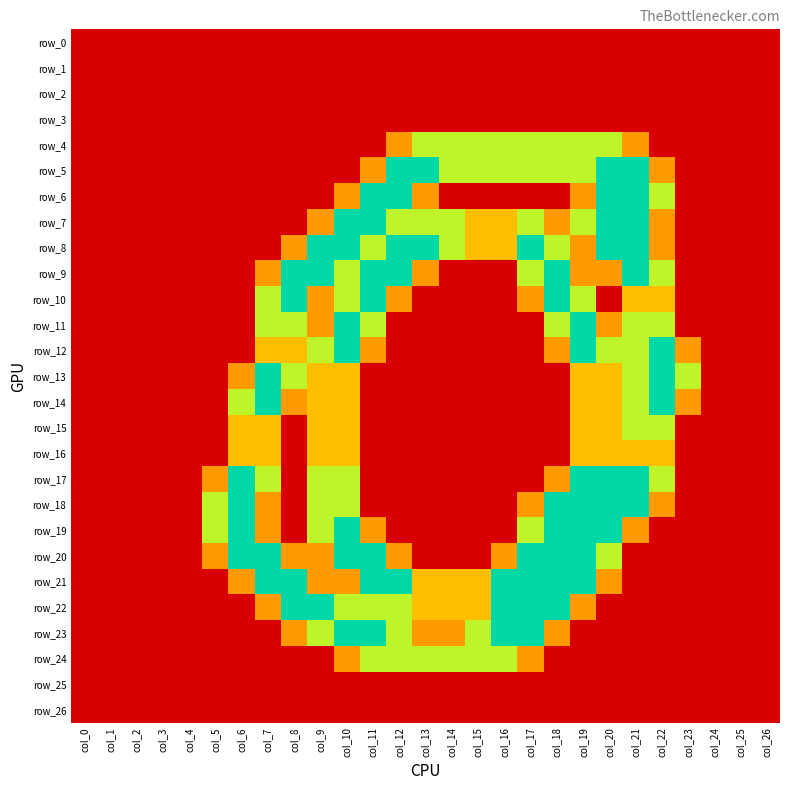

Reading left to right, list all the values displayed in this chart.

row_0: col_0=0.0	col_1=0.0	col_2=0.0	col_3=0.0	col_4=0.0	col_5=0.0	col_6=0.0	col_7=0.0	col_8=0.0	col_9=0.0	col_10=0.0	col_11=0.0	col_12=0.0	col_13=0.0	col_14=0.0	col_15=0.0	col_16=0.0	col_17=0.0	col_18=0.0	col_19=0.0	col_20=0.0	col_21=0.0	col_22=0.0	col_23=0.0	col_24=0.0	col_25=0.0	col_26=0.0
row_1: col_0=0.0	col_1=0.0	col_2=0.0	col_3=0.0	col_4=0.0	col_5=0.0	col_6=0.0	col_7=0.0	col_8=0.0	col_9=0.0	col_10=0.0	col_11=0.0	col_12=0.0	col_13=0.0	col_14=0.0	col_15=0.0	col_16=0.0	col_17=0.0	col_18=0.0	col_19=0.0	col_20=0.0	col_21=0.0	col_22=0.0	col_23=0.0	col_24=0.0	col_25=0.0	col_26=0.0
row_2: col_0=0.0	col_1=0.0	col_2=0.0	col_3=0.0	col_4=0.0	col_5=0.0	col_6=0.0	col_7=0.0	col_8=0.0	col_9=0.0	col_10=0.0	col_11=0.0	col_12=0.0	col_13=0.0	col_14=0.0	col_15=0.0	col_16=0.0	col_17=0.0	col_18=0.0	col_19=0.0	col_20=0.0	col_21=0.0	col_22=0.0	col_23=0.0	col_24=0.0	col_25=0.0	col_26=0.0
row_3: col_0=0.0	col_1=0.0	col_2=0.0	col_3=0.0	col_4=0.0	col_5=0.0	col_6=0.0	col_7=0.0	col_8=0.0	col_9=0.0	col_10=0.0	col_11=0.0	col_12=0.0	col_13=0.0	col_14=0.0	col_15=0.0	col_16=0.0	col_17=0.0	col_18=0.0	col_19=0.0	col_20=0.0	col_21=0.0	col_22=0.0	col_23=0.0	col_24=0.0	col_25=0.0	col_26=0.0
row_4: col_0=0.0	col_1=0.0	col_2=0.0	col_3=0.0	col_4=0.0	col_5=0.0	col_6=0.0	col_7=0.0	col_8=0.0	col_9=0.0	col_10=0.0	col_11=0.0	col_12=0.8	col_13=1.5	col_14=1.5	col_15=1.5	col_16=1.5	col_17=1.5	col_18=1.5	col_19=1.5	col_20=1.5	col_21=0.8	col_22=0.0	col_23=0.0	col_24=0.0	col_25=0.0	col_26=0.0
row_5: col_0=0.0	col_1=0.0	col_2=0.0	col_3=0.0	col_4=0.0	col_5=0.0	col_6=0.0	col_7=0.0	col_8=0.0	col_9=0.0	col_10=0.0	col_11=0.8	col_12=2.0	col_13=2.0	col_14=1.5	col_15=1.5	col_16=1.5	col_17=1.5	col_18=1.5	col_19=1.5	col_20=2.0	col_21=2.0	col_22=0.8	col_23=0.0	col_24=0.0	col_25=0.0	col_26=0.0
row_6: col_0=0.0	col_1=0.0	col_2=0.0	col_3=0.0	col_4=0.0	col_5=0.0	col_6=0.0	col_7=0.0	col_8=0.0	col_9=0.0	col_10=0.8	col_11=2.0	col_12=2.0	col_13=0.8	col_14=0.0	col_15=0.0	col_16=0.0	col_17=0.0	col_18=0.0	col_19=0.8	col_20=2.0	col_21=2.0	col_22=1.5	col_23=0.0	col_24=0.0	col_25=0.0	col_26=0.0
row_7: col_0=0.0	col_1=0.0	col_2=0.0	col_3=0.0	col_4=0.0	col_5=0.0	col_6=0.0	col_7=0.0	col_8=0.0	col_9=0.8	col_10=2.0	col_11=2.0	col_12=1.5	col_13=1.5	col_14=1.5	col_15=1.0	col_16=1.0	col_17=1.5	col_18=0.8	col_19=1.5	col_20=2.0	col_21=2.0	col_22=0.8	col_23=0.0	col_24=0.0	col_25=0.0	col_26=0.0
row_8: col_0=0.0	col_1=0.0	col_2=0.0	col_3=0.0	col_4=0.0	col_5=0.0	col_6=0.0	col_7=0.0	col_8=0.8	col_9=2.0	col_10=2.0	col_11=1.5	col_12=2.0	col_13=2.0	col_14=1.5	col_15=1.0	col_16=1.0	col_17=2.0	col_18=1.5	col_19=0.8	col_20=2.0	col_21=2.0	col_22=0.8	col_23=0.0	col_24=0.0	col_25=0.0	col_26=0.0
row_9: col_0=0.0	col_1=0.0	col_2=0.0	col_3=0.0	col_4=0.0	col_5=0.0	col_6=0.0	col_7=0.8	col_8=2.0	col_9=2.0	col_10=1.5	col_11=2.0	col_12=2.0	col_13=0.8	col_14=0.0	col_15=0.0	col_16=0.0	col_17=1.5	col_18=2.0	col_19=0.8	col_20=0.8	col_21=2.0	col_22=1.5	col_23=0.0	col_24=0.0	col_25=0.0	col_26=0.0
row_10: col_0=0.0	col_1=0.0	col_2=0.0	col_3=0.0	col_4=0.0	col_5=0.0	col_6=0.0	col_7=1.5	col_8=2.0	col_9=0.8	col_10=1.5	col_11=2.0	col_12=0.8	col_13=0.0	col_14=0.0	col_15=0.0	col_16=0.0	col_17=0.8	col_18=2.0	col_19=1.5	col_20=0.0	col_21=1.0	col_22=1.0	col_23=0.0	col_24=0.0	col_25=0.0	col_26=0.0
row_11: col_0=0.0	col_1=0.0	col_2=0.0	col_3=0.0	col_4=0.0	col_5=0.0	col_6=0.0	col_7=1.5	col_8=1.5	col_9=0.8	col_10=2.0	col_11=1.5	col_12=0.0	col_13=0.0	col_14=0.0	col_15=0.0	col_16=0.0	col_17=0.0	col_18=1.5	col_19=2.0	col_20=0.8	col_21=1.5	col_22=1.5	col_23=0.0	col_24=0.0	col_25=0.0	col_26=0.0
row_12: col_0=0.0	col_1=0.0	col_2=0.0	col_3=0.0	col_4=0.0	col_5=0.0	col_6=0.0	col_7=1.0	col_8=1.0	col_9=1.5	col_10=2.0	col_11=0.8	col_12=0.0	col_13=0.0	col_14=0.0	col_15=0.0	col_16=0.0	col_17=0.0	col_18=0.8	col_19=2.0	col_20=1.5	col_21=1.5	col_22=2.0	col_23=0.8	col_24=0.0	col_25=0.0	col_26=0.0
row_13: col_0=0.0	col_1=0.0	col_2=0.0	col_3=0.0	col_4=0.0	col_5=0.0	col_6=0.8	col_7=2.0	col_8=1.5	col_9=1.0	col_10=1.0	col_11=0.0	col_12=0.0	col_13=0.0	col_14=0.0	col_15=0.0	col_16=0.0	col_17=0.0	col_18=0.0	col_19=1.0	col_20=1.0	col_21=1.5	col_22=2.0	col_23=1.5	col_24=0.0	col_25=0.0	col_26=0.0
row_14: col_0=0.0	col_1=0.0	col_2=0.0	col_3=0.0	col_4=0.0	col_5=0.0	col_6=1.5	col_7=2.0	col_8=0.8	col_9=1.0	col_10=1.0	col_11=0.0	col_12=0.0	col_13=0.0	col_14=0.0	col_15=0.0	col_16=0.0	col_17=0.0	col_18=0.0	col_19=1.0	col_20=1.0	col_21=1.5	col_22=2.0	col_23=0.8	col_24=0.0	col_25=0.0	col_26=0.0
row_15: col_0=0.0	col_1=0.0	col_2=0.0	col_3=0.0	col_4=0.0	col_5=0.0	col_6=1.0	col_7=1.0	col_8=0.0	col_9=1.0	col_10=1.0	col_11=0.0	col_12=0.0	col_13=0.0	col_14=0.0	col_15=0.0	col_16=0.0	col_17=0.0	col_18=0.0	col_19=1.0	col_20=1.0	col_21=1.5	col_22=1.5	col_23=0.0	col_24=0.0	col_25=0.0	col_26=0.0
row_16: col_0=0.0	col_1=0.0	col_2=0.0	col_3=0.0	col_4=0.0	col_5=0.0	col_6=1.0	col_7=1.0	col_8=0.0	col_9=1.0	col_10=1.0	col_11=0.0	col_12=0.0	col_13=0.0	col_14=0.0	col_15=0.0	col_16=0.0	col_17=0.0	col_18=0.0	col_19=1.0	col_20=1.0	col_21=1.0	col_22=1.0	col_23=0.0	col_24=0.0	col_25=0.0	col_26=0.0
row_17: col_0=0.0	col_1=0.0	col_2=0.0	col_3=0.0	col_4=0.0	col_5=0.8	col_6=2.0	col_7=1.5	col_8=0.0	col_9=1.5	col_10=1.5	col_11=0.0	col_12=0.0	col_13=0.0	col_14=0.0	col_15=0.0	col_16=0.0	col_17=0.0	col_18=0.8	col_19=2.0	col_20=2.0	col_21=2.0	col_22=1.5	col_23=0.0	col_24=0.0	col_25=0.0	col_26=0.0
row_18: col_0=0.0	col_1=0.0	col_2=0.0	col_3=0.0	col_4=0.0	col_5=1.5	col_6=2.0	col_7=0.8	col_8=0.0	col_9=1.5	col_10=1.5	col_11=0.0	col_12=0.0	col_13=0.0	col_14=0.0	col_15=0.0	col_16=0.0	col_17=0.8	col_18=2.0	col_19=2.0	col_20=2.0	col_21=2.0	col_22=0.8	col_23=0.0	col_24=0.0	col_25=0.0	col_26=0.0
row_19: col_0=0.0	col_1=0.0	col_2=0.0	col_3=0.0	col_4=0.0	col_5=1.5	col_6=2.0	col_7=0.8	col_8=0.0	col_9=1.5	col_10=2.0	col_11=0.8	col_12=0.0	col_13=0.0	col_14=0.0	col_15=0.0	col_16=0.0	col_17=1.5	col_18=2.0	col_19=2.0	col_20=2.0	col_21=0.8	col_22=0.0	col_23=0.0	col_24=0.0	col_25=0.0	col_26=0.0
row_20: col_0=0.0	col_1=0.0	col_2=0.0	col_3=0.0	col_4=0.0	col_5=0.8	col_6=2.0	col_7=2.0	col_8=0.8	col_9=0.8	col_10=2.0	col_11=2.0	col_12=0.8	col_13=0.0	col_14=0.0	col_15=0.0	col_16=0.8	col_17=2.0	col_18=2.0	col_19=2.0	col_20=1.5	col_21=0.0	col_22=0.0	col_23=0.0	col_24=0.0	col_25=0.0	col_26=0.0
row_21: col_0=0.0	col_1=0.0	col_2=0.0	col_3=0.0	col_4=0.0	col_5=0.0	col_6=0.8	col_7=2.0	col_8=2.0	col_9=0.8	col_10=0.8	col_11=2.0	col_12=2.0	col_13=1.0	col_14=1.0	col_15=1.0	col_16=2.0	col_17=2.0	col_18=2.0	col_19=2.0	col_20=0.8	col_21=0.0	col_22=0.0	col_23=0.0	col_24=0.0	col_25=0.0	col_26=0.0
row_22: col_0=0.0	col_1=0.0	col_2=0.0	col_3=0.0	col_4=0.0	col_5=0.0	col_6=0.0	col_7=0.8	col_8=2.0	col_9=2.0	col_10=1.5	col_11=1.5	col_12=1.5	col_13=1.0	col_14=1.0	col_15=1.0	col_16=2.0	col_17=2.0	col_18=2.0	col_19=0.8	col_20=0.0	col_21=0.0	col_22=0.0	col_23=0.0	col_24=0.0	col_25=0.0	col_26=0.0
row_23: col_0=0.0	col_1=0.0	col_2=0.0	col_3=0.0	col_4=0.0	col_5=0.0	col_6=0.0	col_7=0.0	col_8=0.8	col_9=1.5	col_10=2.0	col_11=2.0	col_12=1.5	col_13=0.8	col_14=0.8	col_15=1.5	col_16=2.0	col_17=2.0	col_18=0.8	col_19=0.0	col_20=0.0	col_21=0.0	col_22=0.0	col_23=0.0	col_24=0.0	col_25=0.0	col_26=0.0
row_24: col_0=0.0	col_1=0.0	col_2=0.0	col_3=0.0	col_4=0.0	col_5=0.0	col_6=0.0	col_7=0.0	col_8=0.0	col_9=0.0	col_10=0.8	col_11=1.5	col_12=1.5	col_13=1.5	col_14=1.5	col_15=1.5	col_16=1.5	col_17=0.8	col_18=0.0	col_19=0.0	col_20=0.0	col_21=0.0	col_22=0.0	col_23=0.0	col_24=0.0	col_25=0.0	col_26=0.0
row_25: col_0=0.0	col_1=0.0	col_2=0.0	col_3=0.0	col_4=0.0	col_5=0.0	col_6=0.0	col_7=0.0	col_8=0.0	col_9=0.0	col_10=0.0	col_11=0.0	col_12=0.0	col_13=0.0	col_14=0.0	col_15=0.0	col_16=0.0	col_17=0.0	col_18=0.0	col_19=0.0	col_20=0.0	col_21=0.0	col_22=0.0	col_23=0.0	col_24=0.0	col_25=0.0	col_26=0.0
row_26: col_0=0.0	col_1=0.0	col_2=0.0	col_3=0.0	col_4=0.0	col_5=0.0	col_6=0.0	col_7=0.0	col_8=0.0	col_9=0.0	col_10=0.0	col_11=0.0	col_12=0.0	col_13=0.0	col_14=0.0	col_15=0.0	col_16=0.0	col_17=0.0	col_18=0.0	col_19=0.0	col_20=0.0	col_21=0.0	col_22=0.0	col_23=0.0	col_24=0.0	col_25=0.0	col_26=0.0